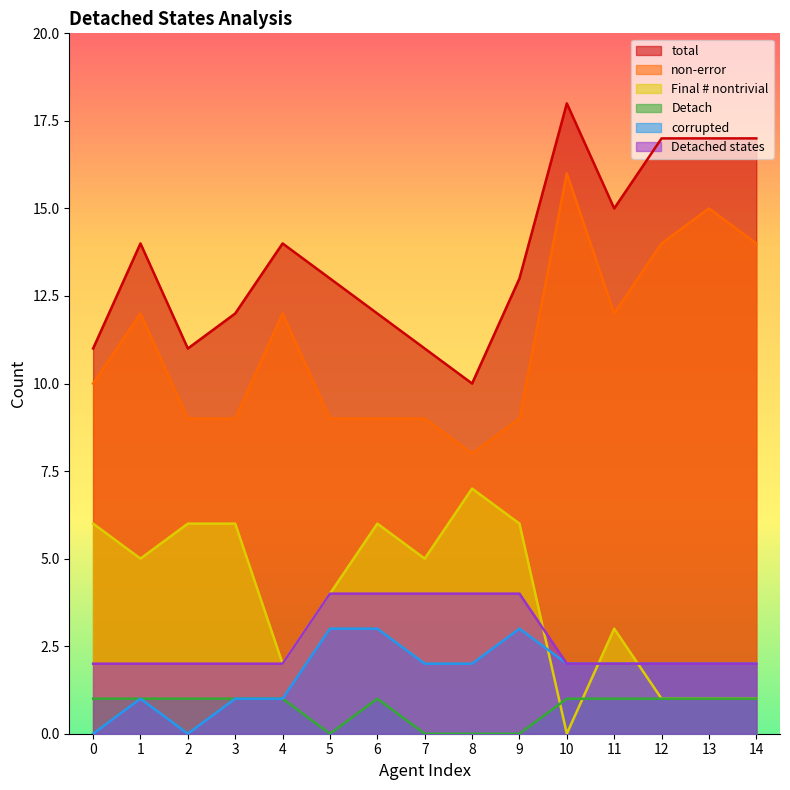

True or false: Detach and total cross at least once.

False